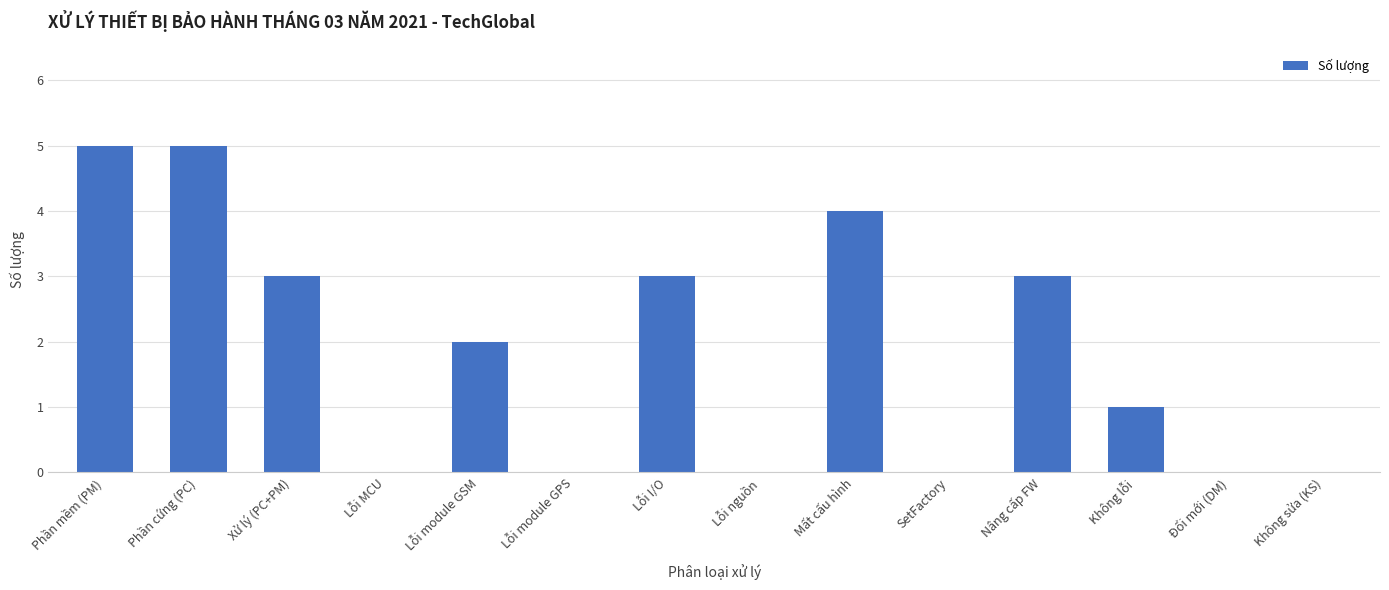

What is the approximate value at Xử lý (PC+PM)?

3